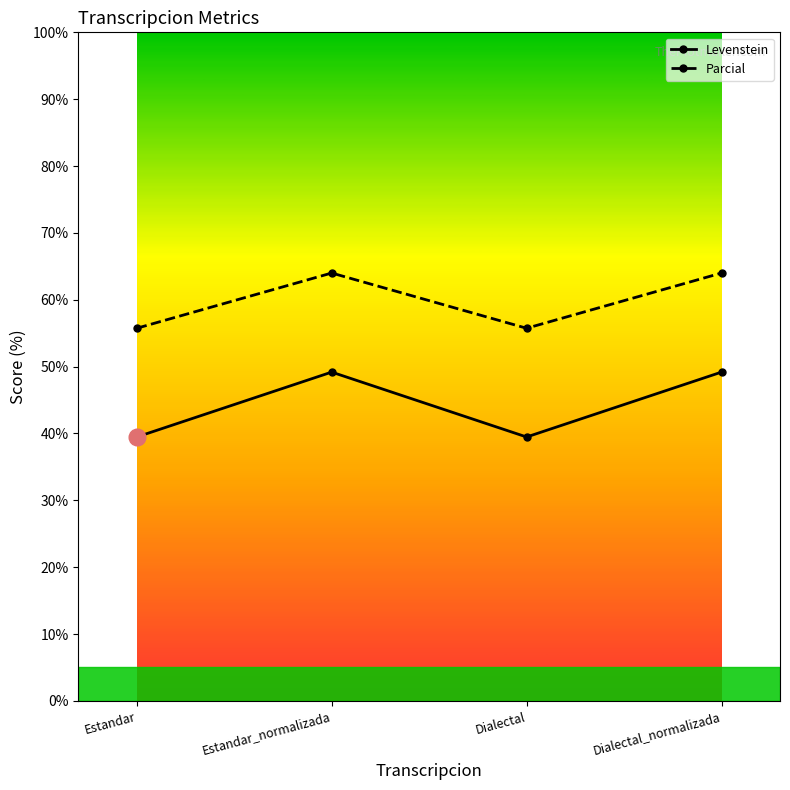

What is the difference between the second highest and minimum values in the Parcial series?

8.3